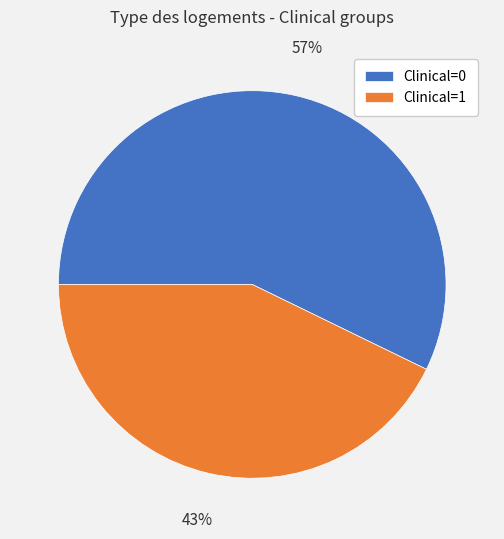

Which slice is the largest?

Clinical=0